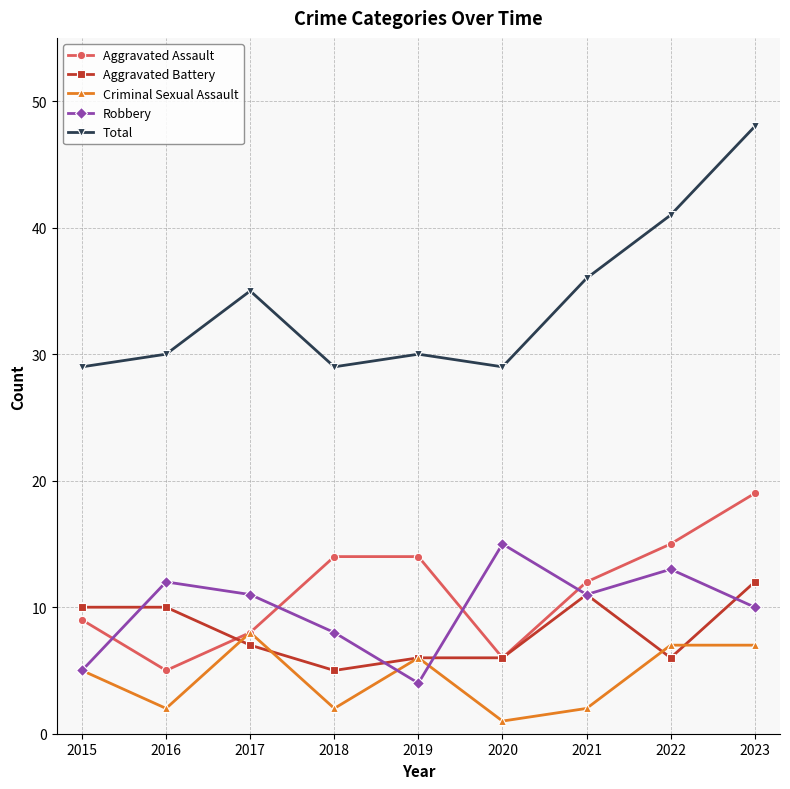

Does the chart have visible grid lines?

Yes